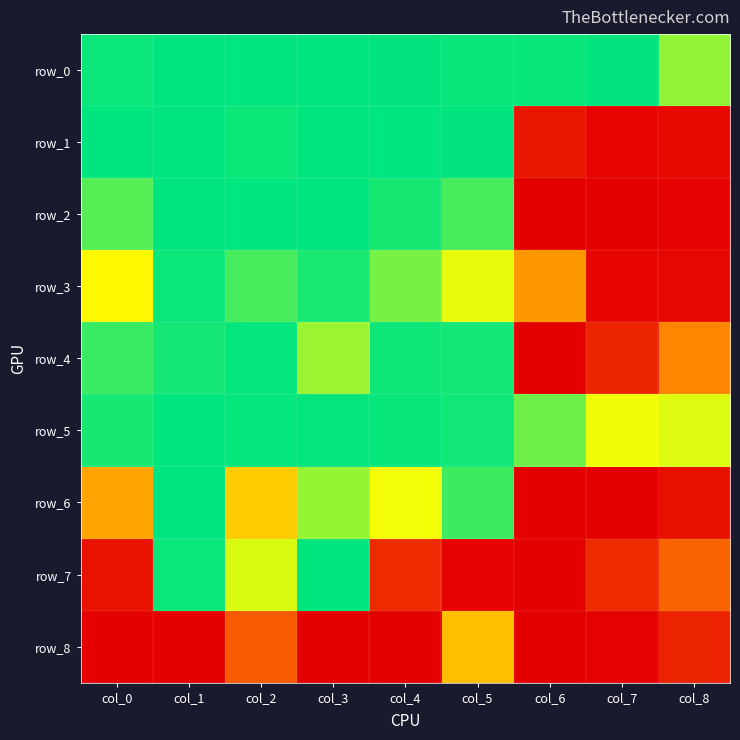

The row_2 series shows 0.9 at col_0. True or false?

True